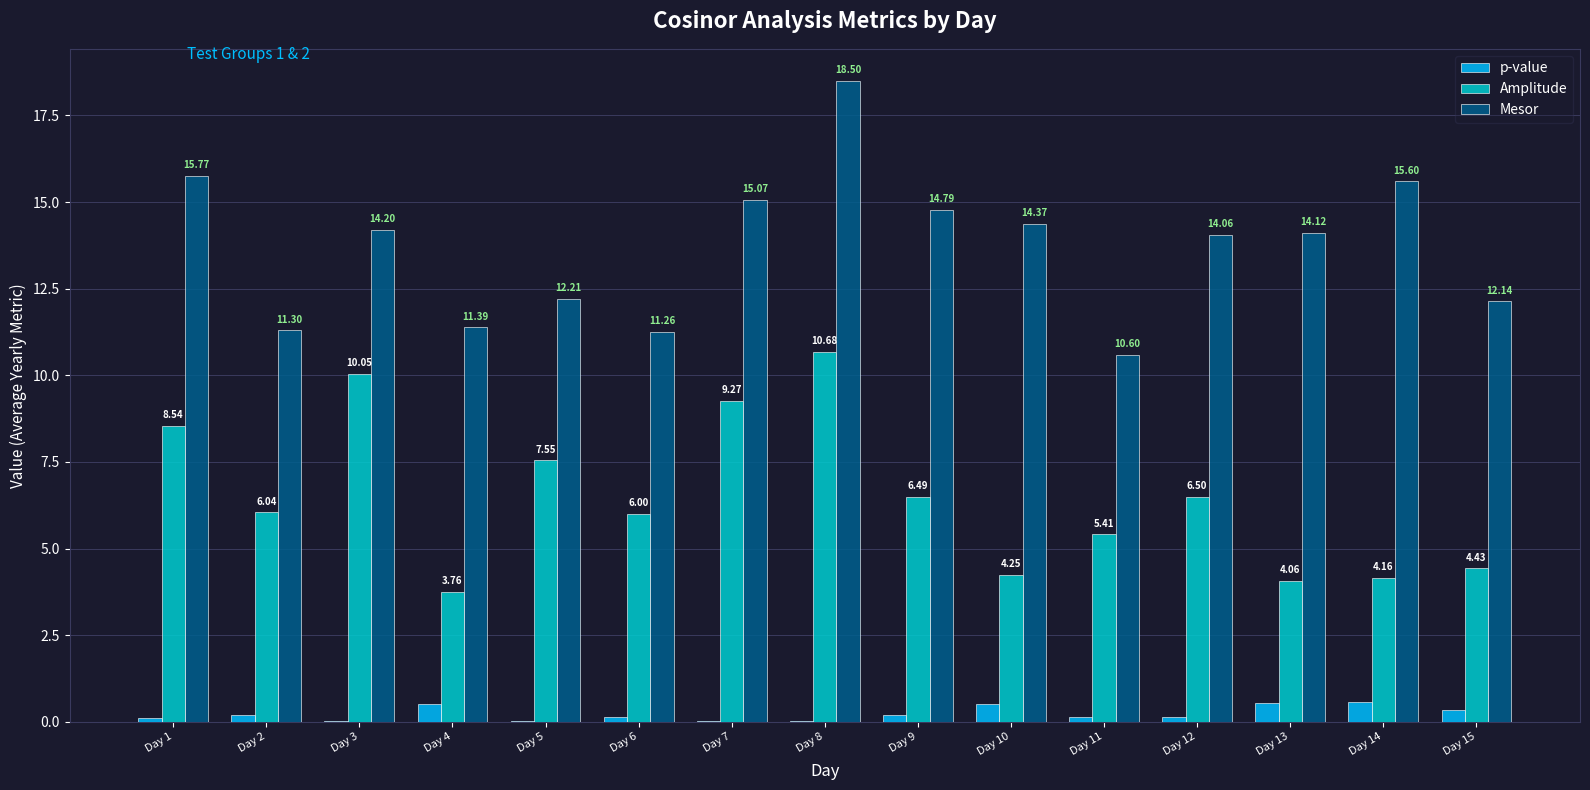

Are the bars horizontal?

No